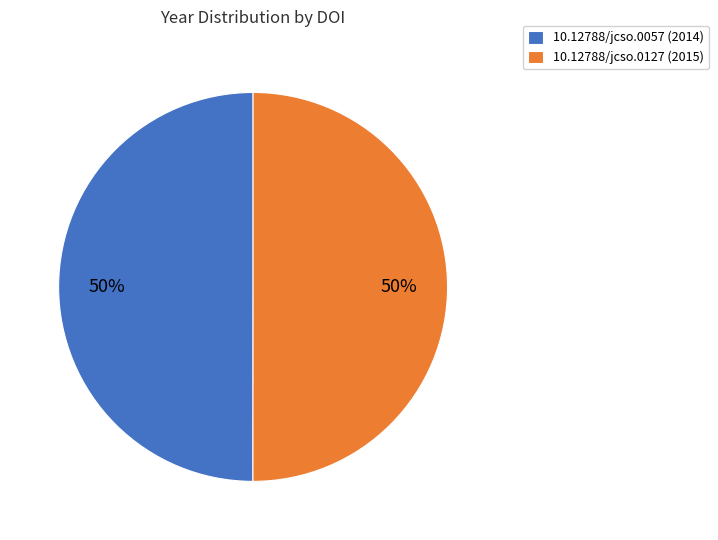

To the nearest percent, what is the combined percentage of 10.12788/jcso.0057 (2014) and 10.12788/jcso.0127 (2015)?

100%